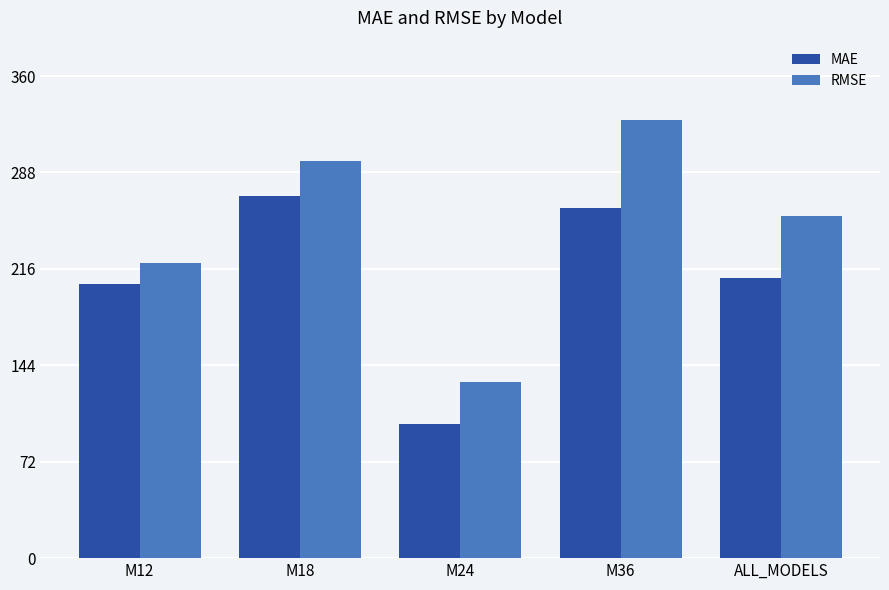

What is the label of the 4th bar from the left?

M36